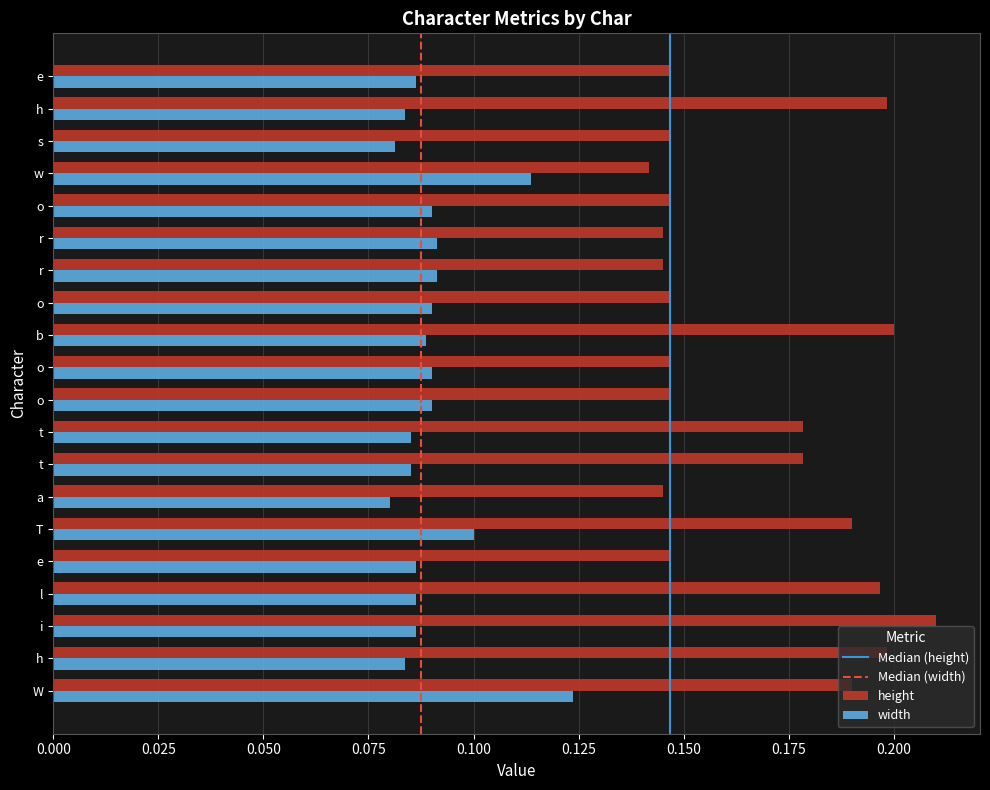

At which category is the sum across all series the highest?

W